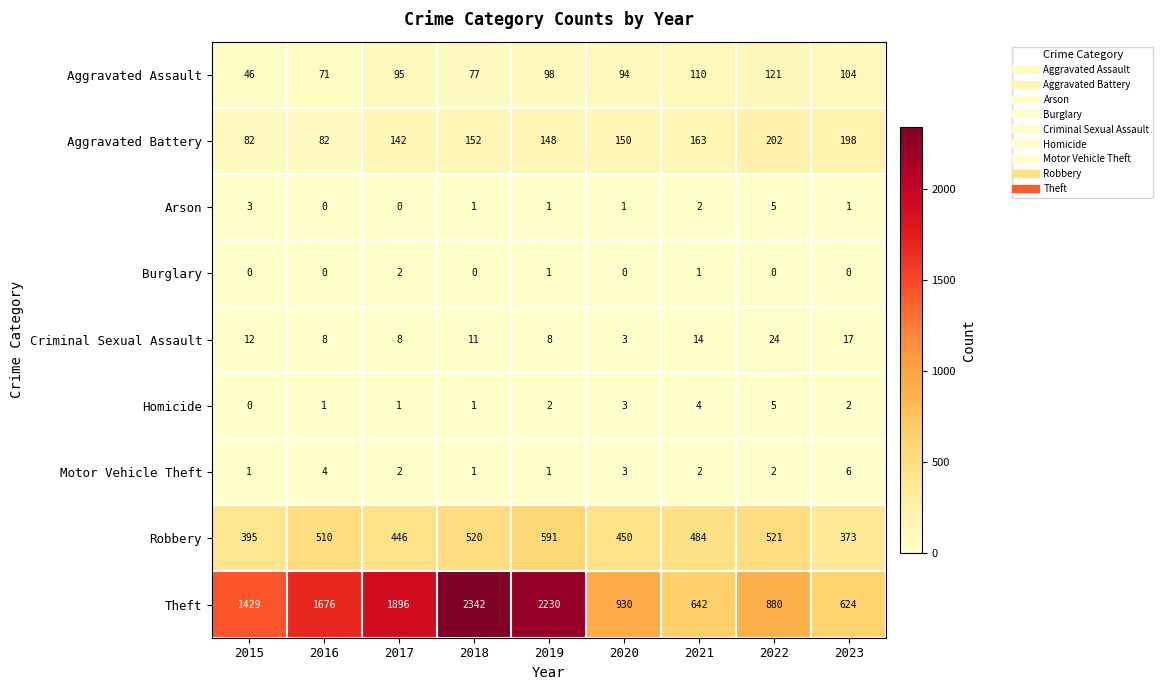

Count the number of categories in the chart.

9